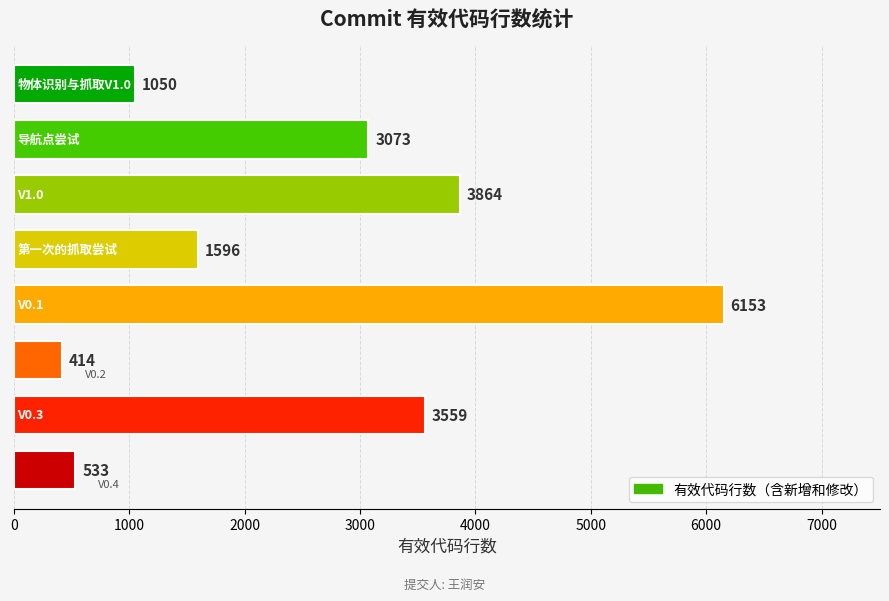

Does the chart contain any negative values?

No